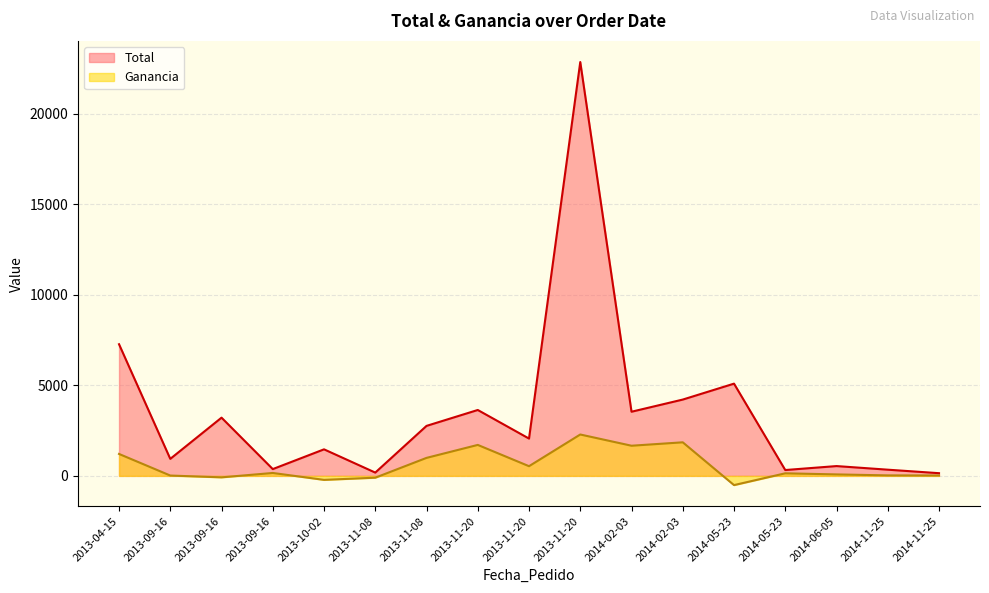

Is the value of Ganancia at 2014-06-05 greater than the value of Total at 2013-11-08?

No